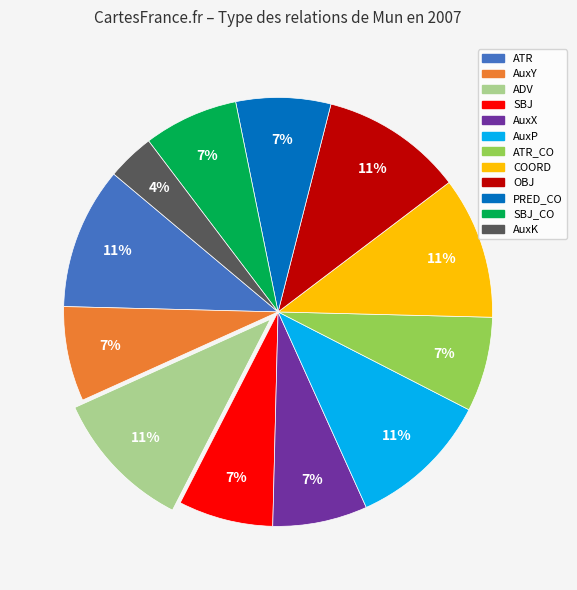

Which has a higher value, ADV or PRED_CO?

ADV